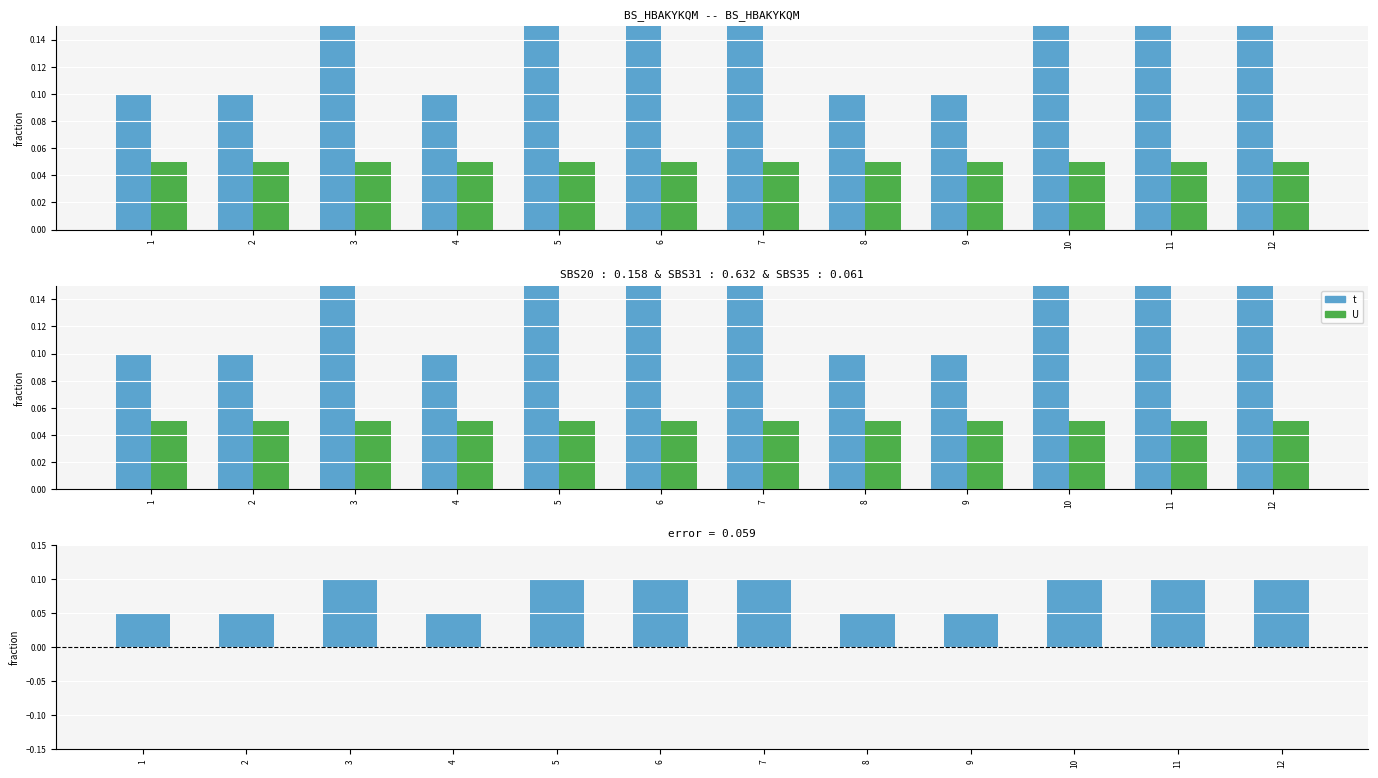

Rank the categories by t value from lowest to highest.

1, 2, 4, 8, 9, 3, 5, 6, 7, 10, 11, 12